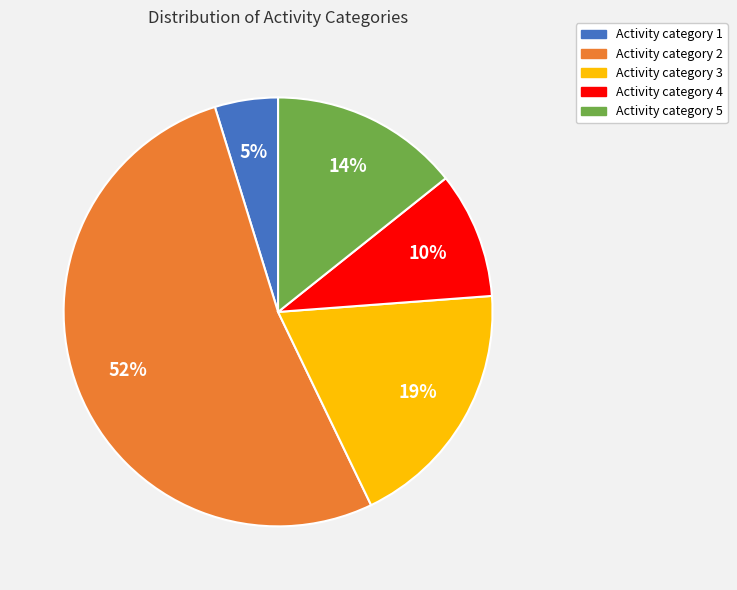

To the nearest percent, what is the average slice percentage?

20%